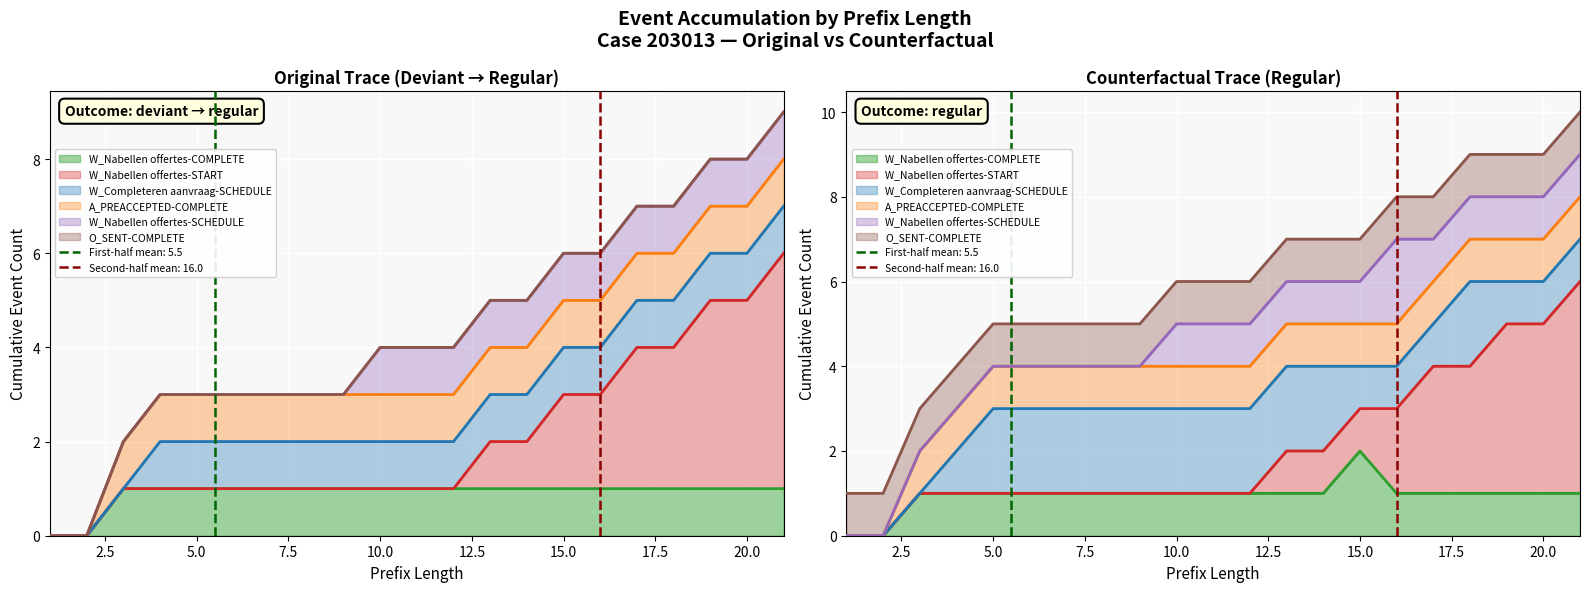

How many distinct data groups are displayed?

6